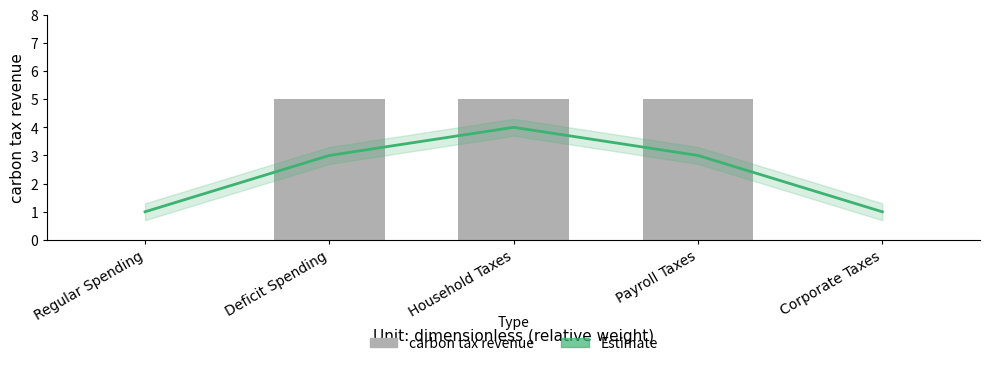

Reading right to left, transcribe all the data shown in this chart.

Estimate: Corporate Taxes=1	Payroll Taxes=3	Household Taxes=4	Deficit Spending=3	Regular Spending=1
carbon tax revenue: Corporate Taxes=0	Payroll Taxes=5	Household Taxes=5	Deficit Spending=5	Regular Spending=0